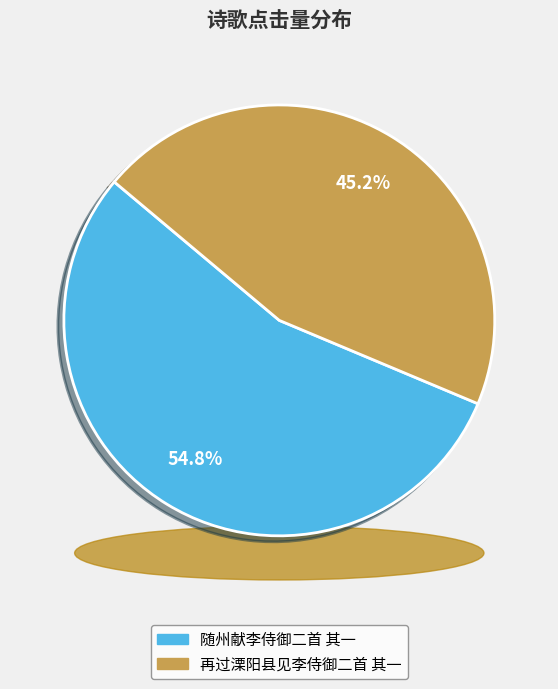

True or false: 随州献李侍御二首 其一 accounts for 55% of the total.

True